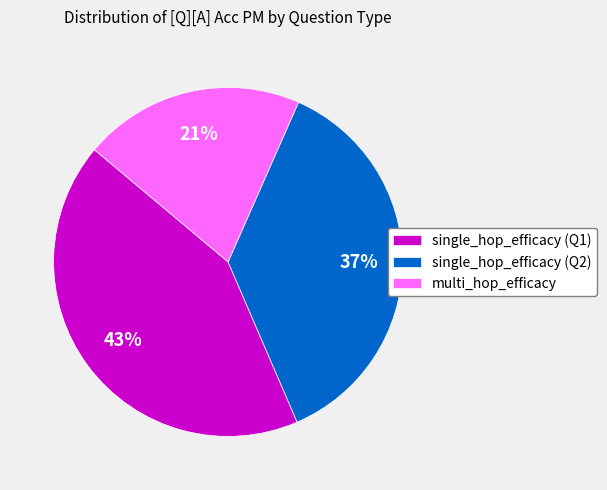

The multi_hop_efficacy slice represents 9% of the pie. True or false?

False